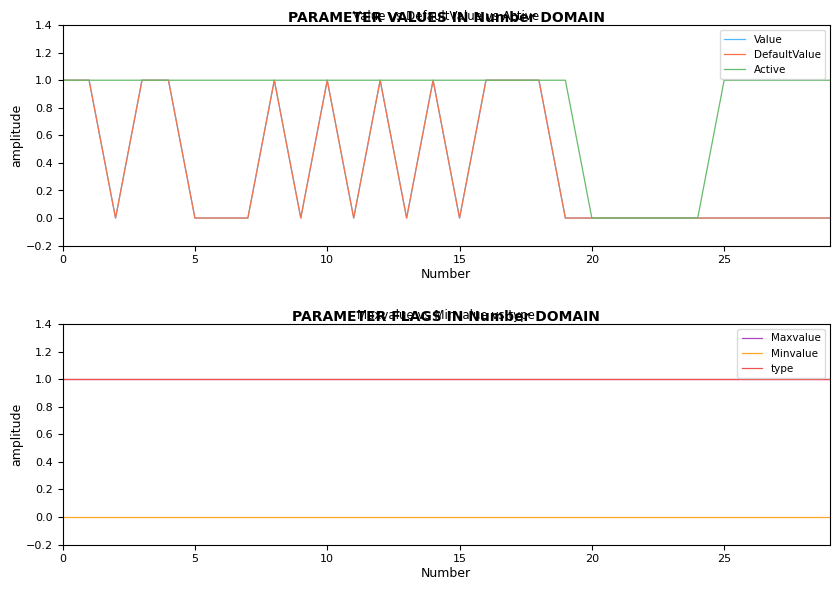

What is the difference between the maximum and second lowest values in the Active series?

1